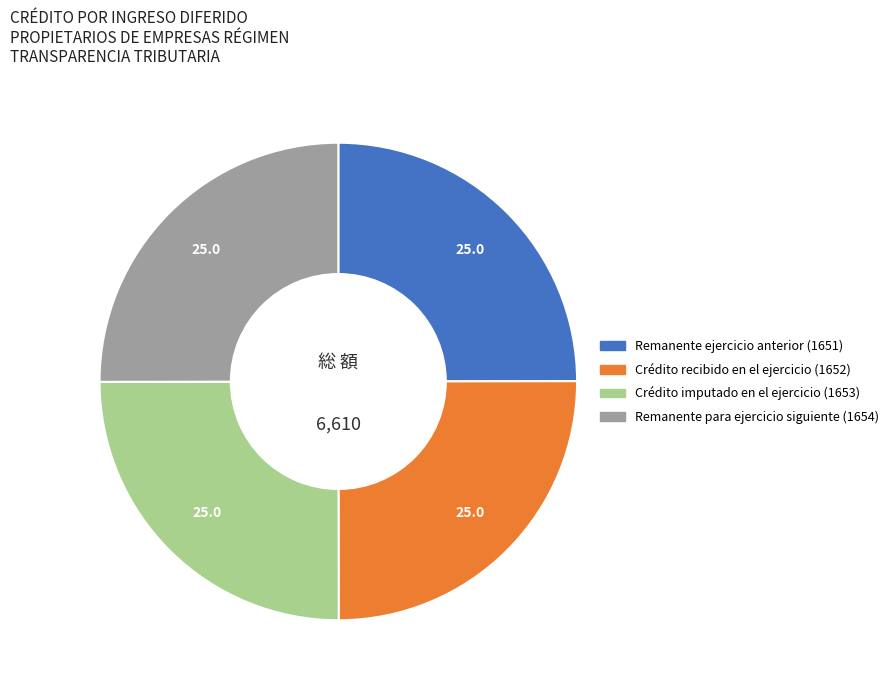

Does any single category account for the majority?

No